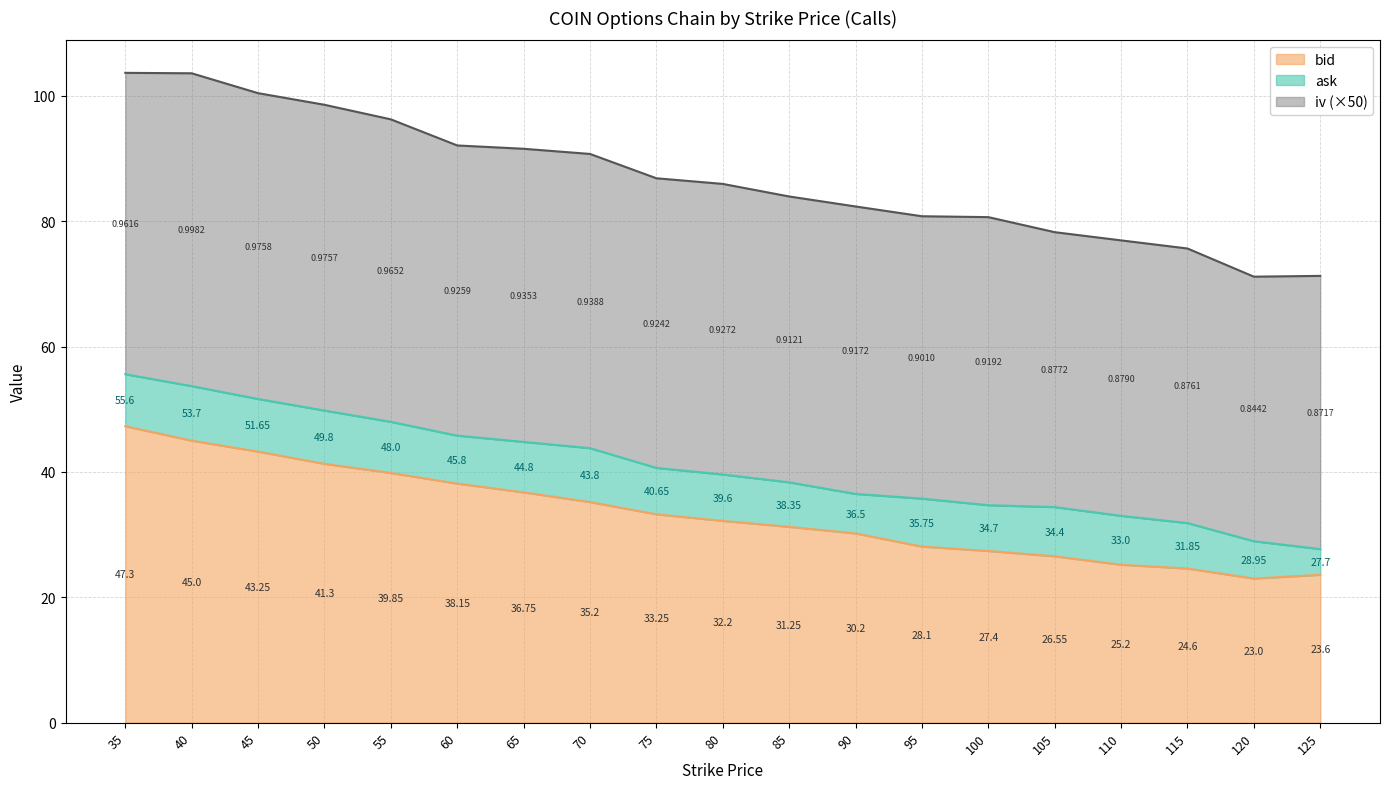

The ask series shows 38.4 at 85. True or false?

True